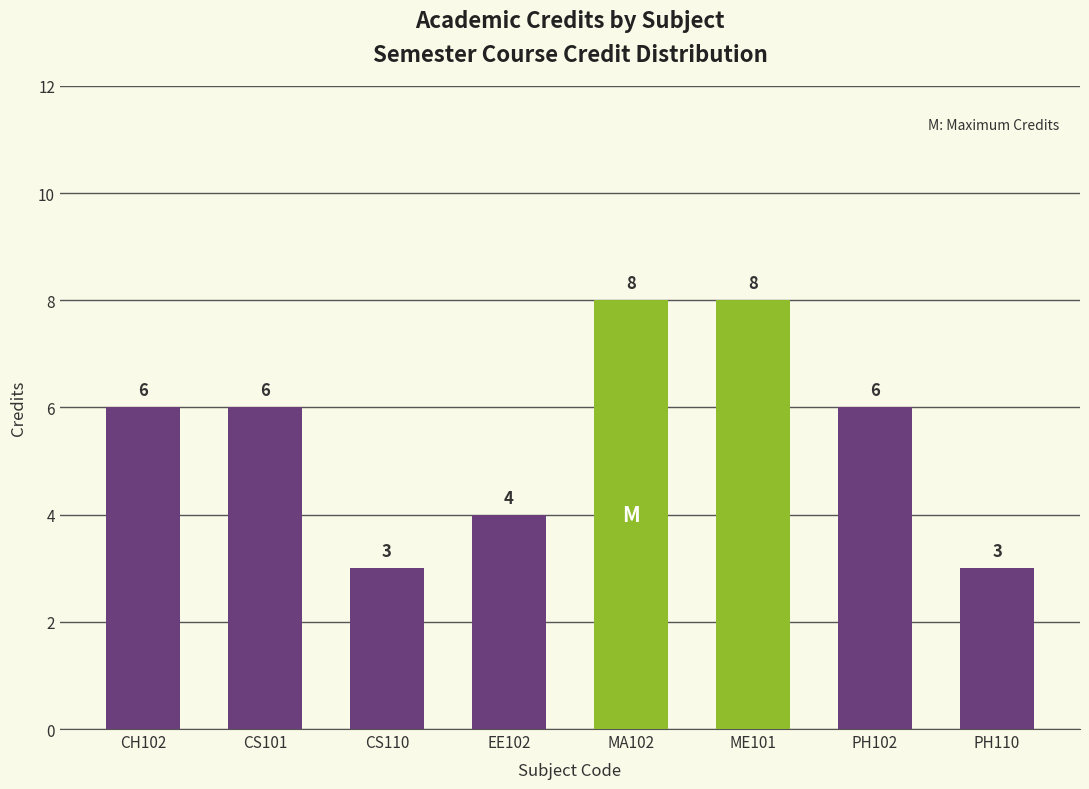

What is the average value?

6